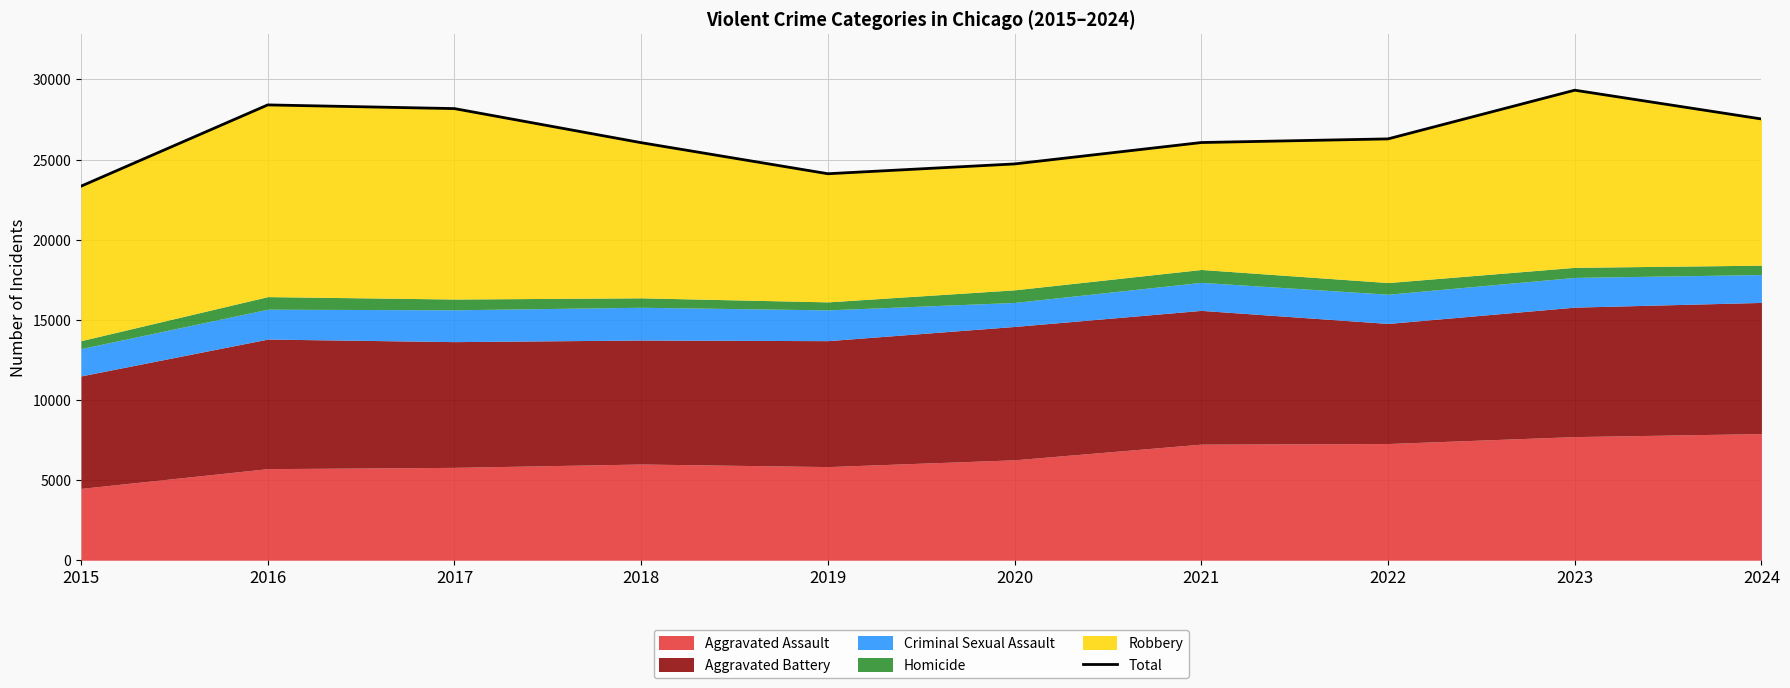

What is the average value?

26401